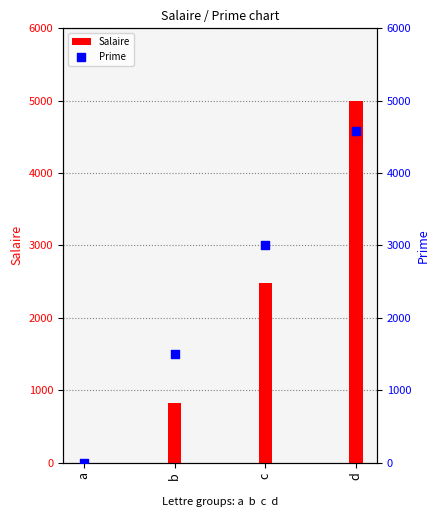

At which category is the sum across all series the highest?

d